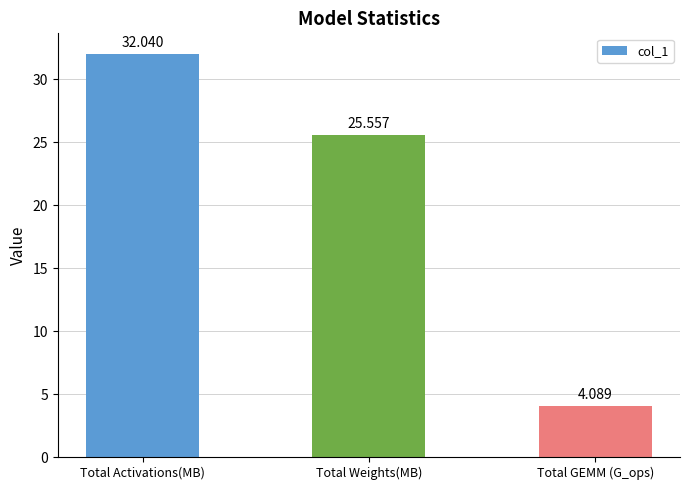

Reading right to left, what are all the values shown in this chart?

Total GEMM (G_ops)=4.1	Total Weights(MB)=25.6	Total Activations(MB)=32.0